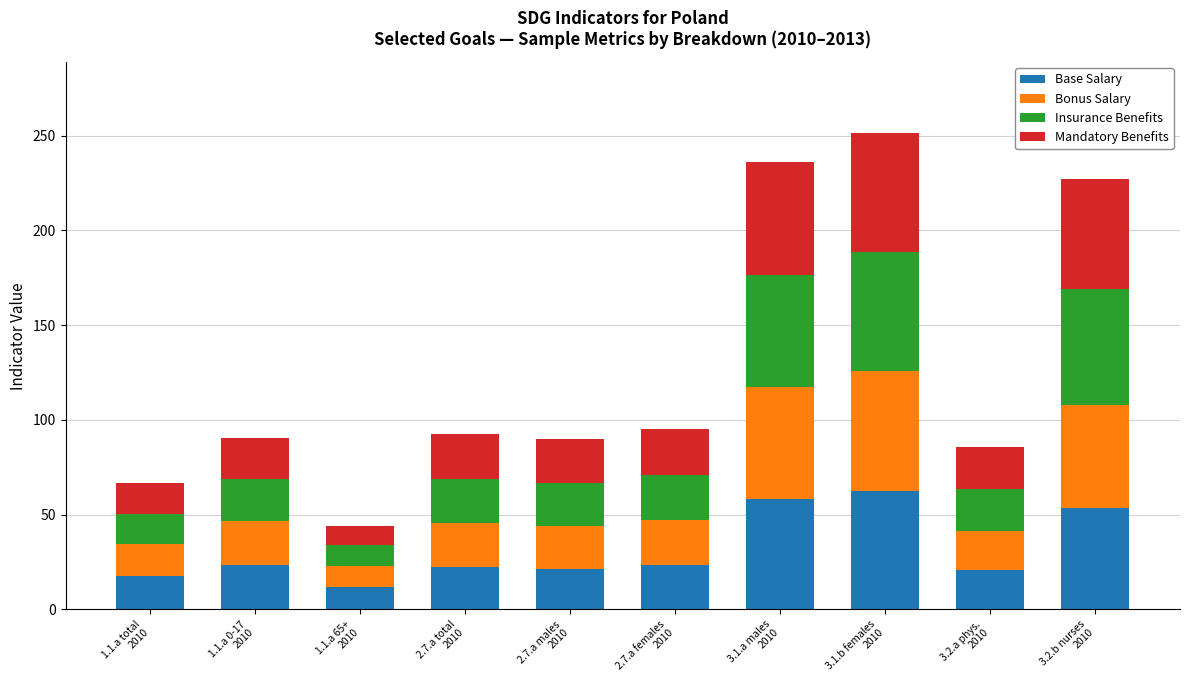

What is the difference between the maximum and minimum values in the Base Salary series?

50.3